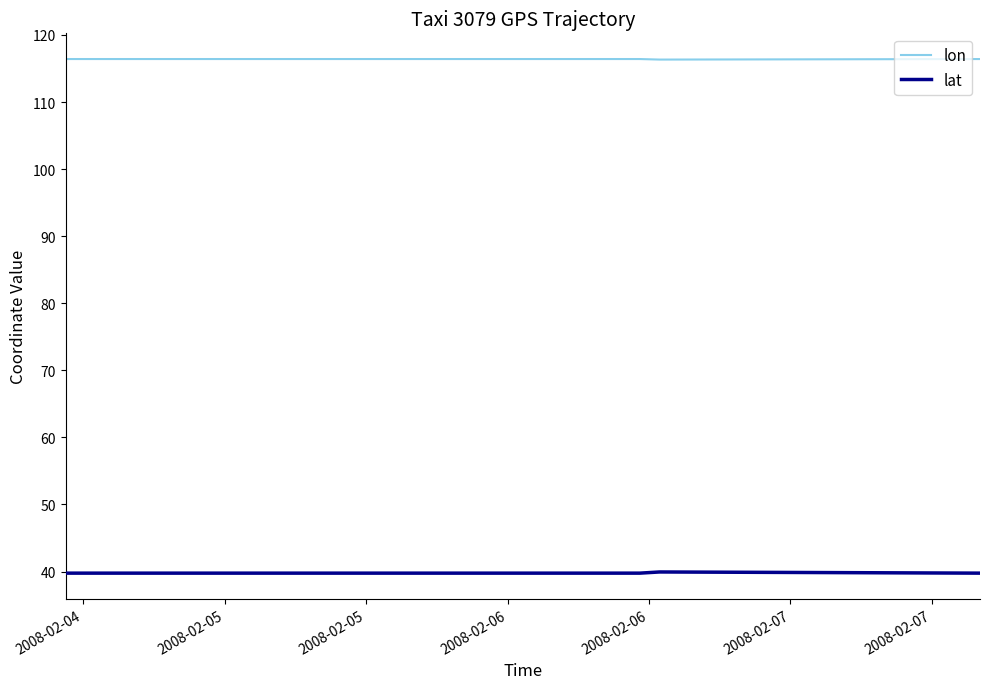

What is the minimum value for lon?

116.3